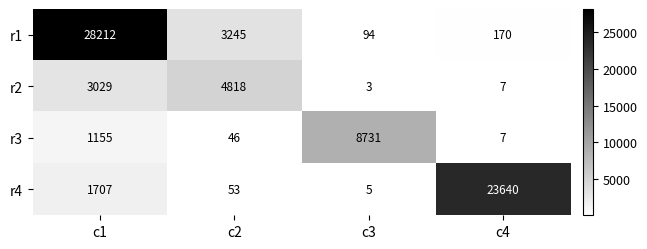

Where does the r1 series first go above 3245?

c1